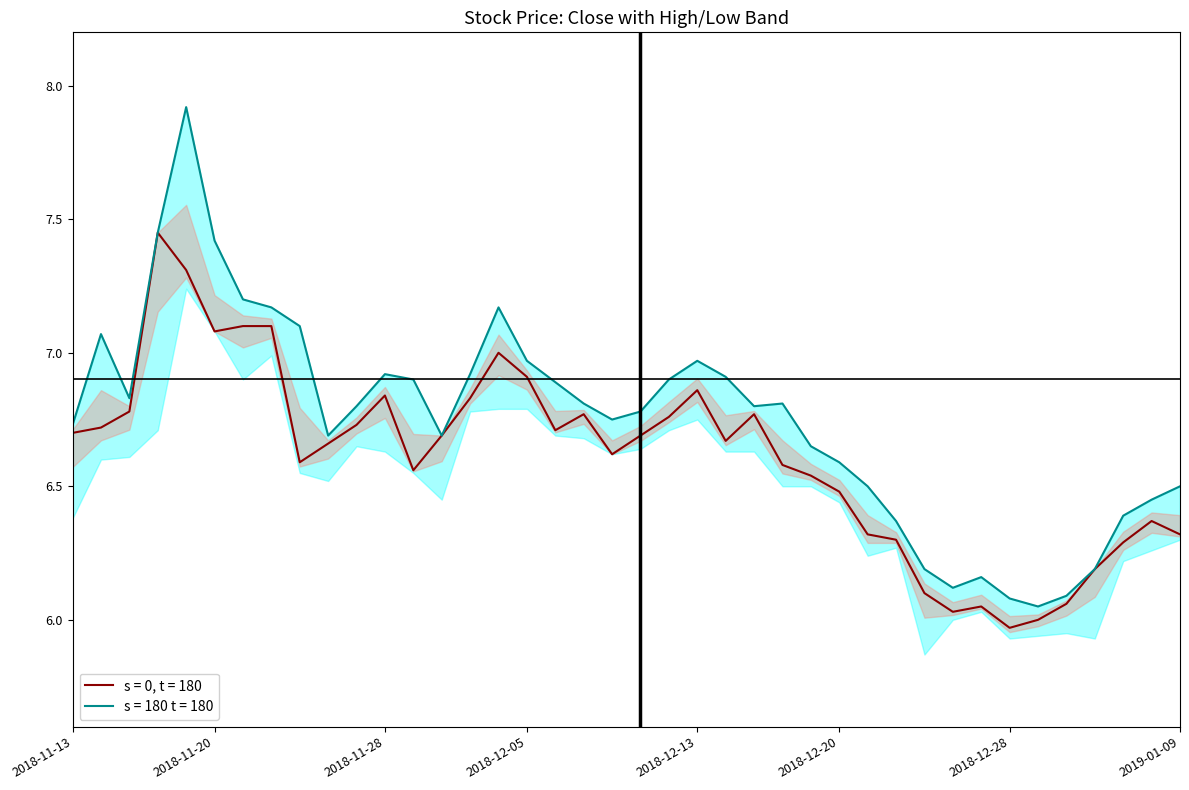

What is the total value across all series at 2018-12-28?

12.1